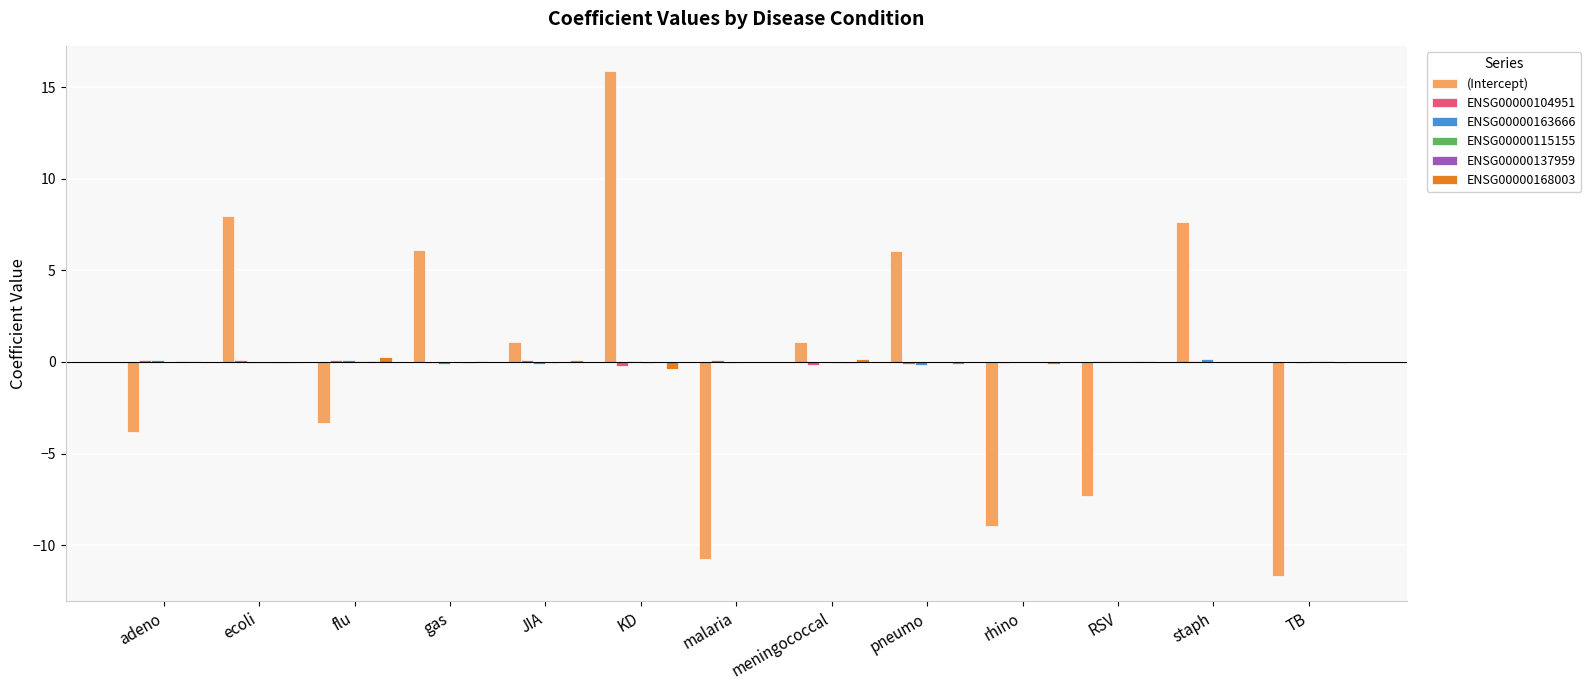

The (Intercept) series shows 1.1 at meningococcal. True or false?

True